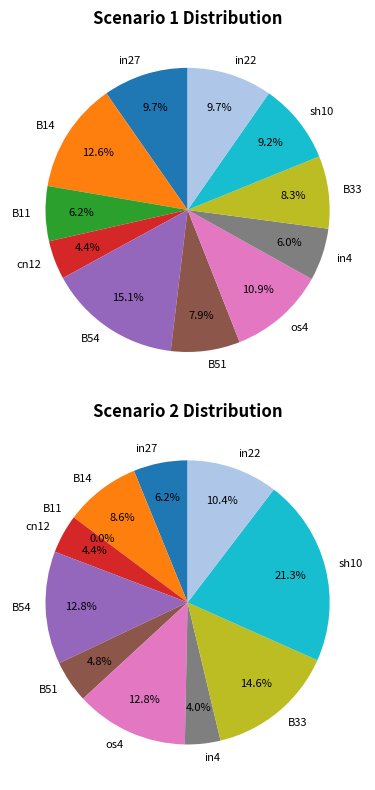

To the nearest percent, what is the difference between the in22 and in4 slice percentages?

6%